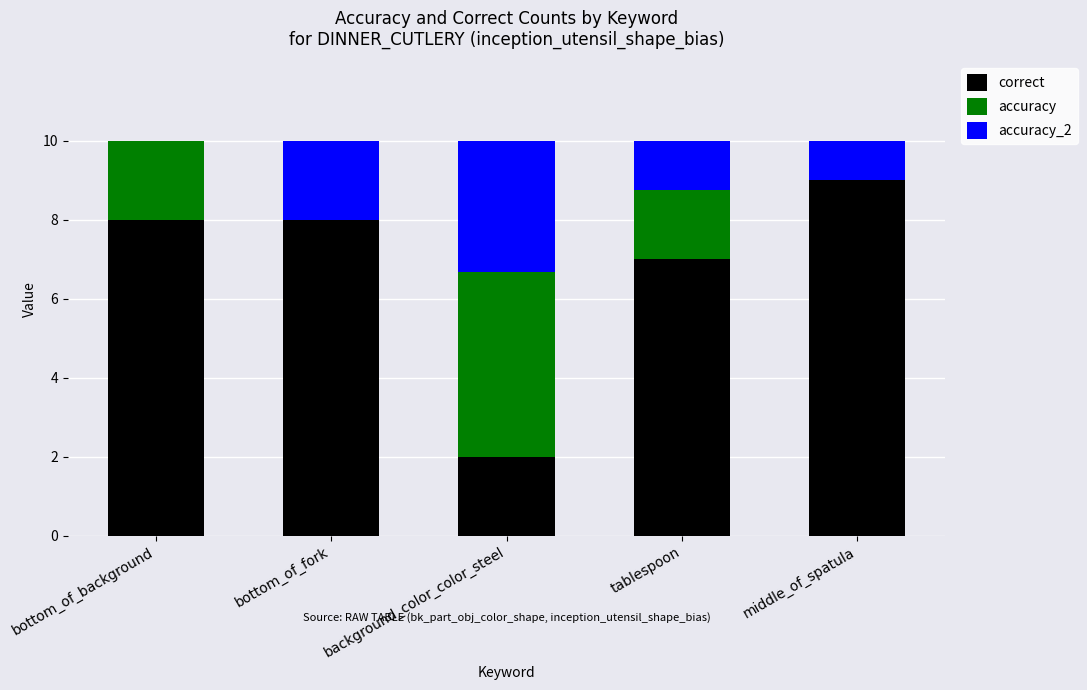

True or false: correct has a value of 10.4 at tablespoon.

False